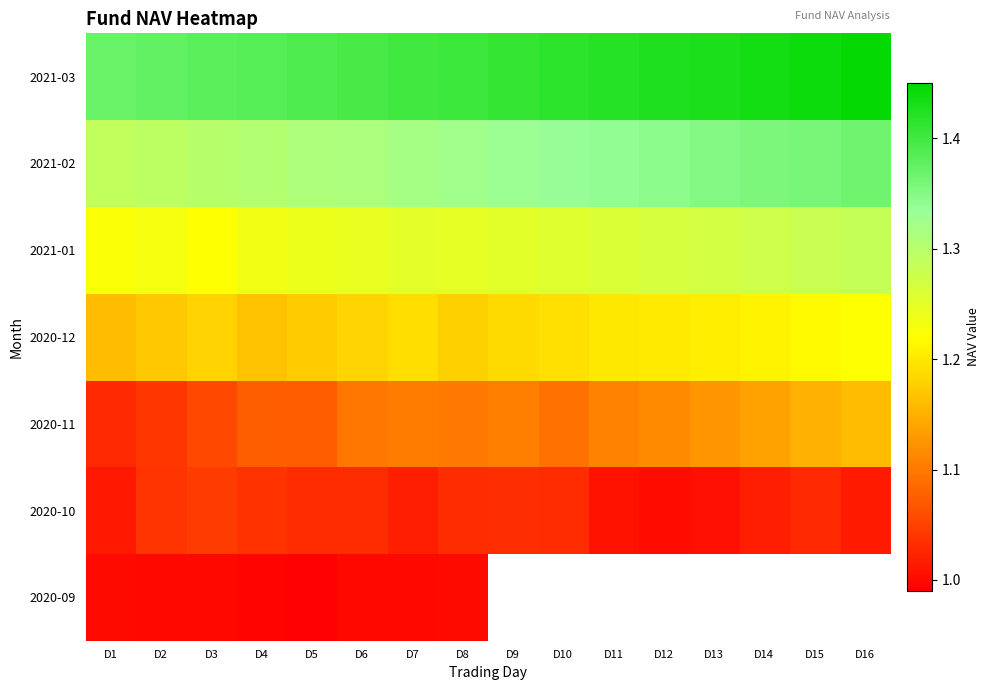

The value of 2020-12 at D8 is 0.7. True or false?

False